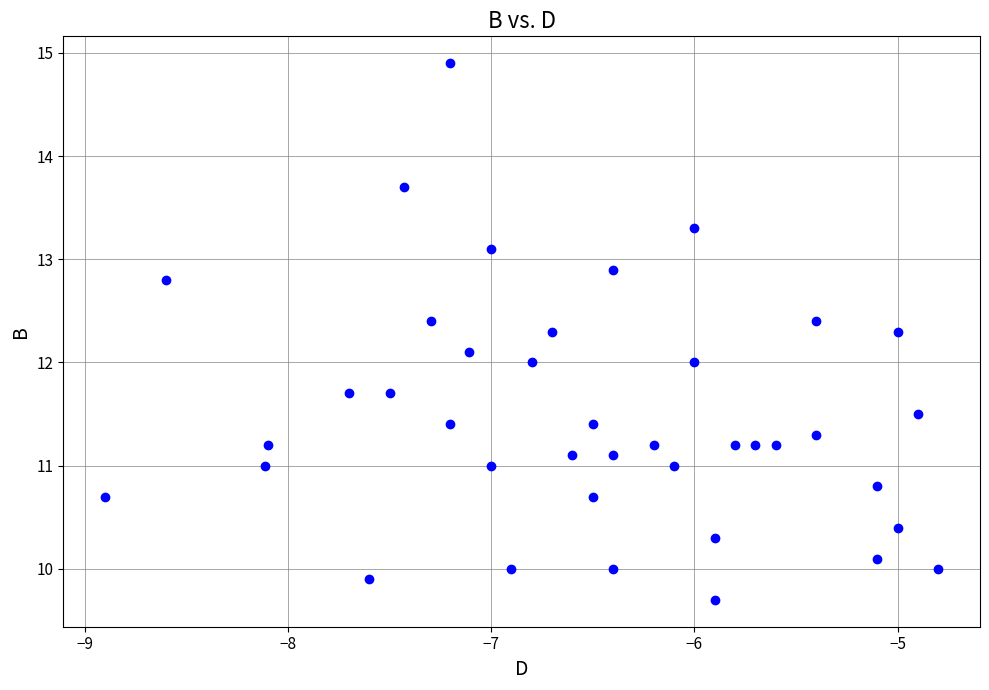

What is the range of X values (max minus min)?

4.1